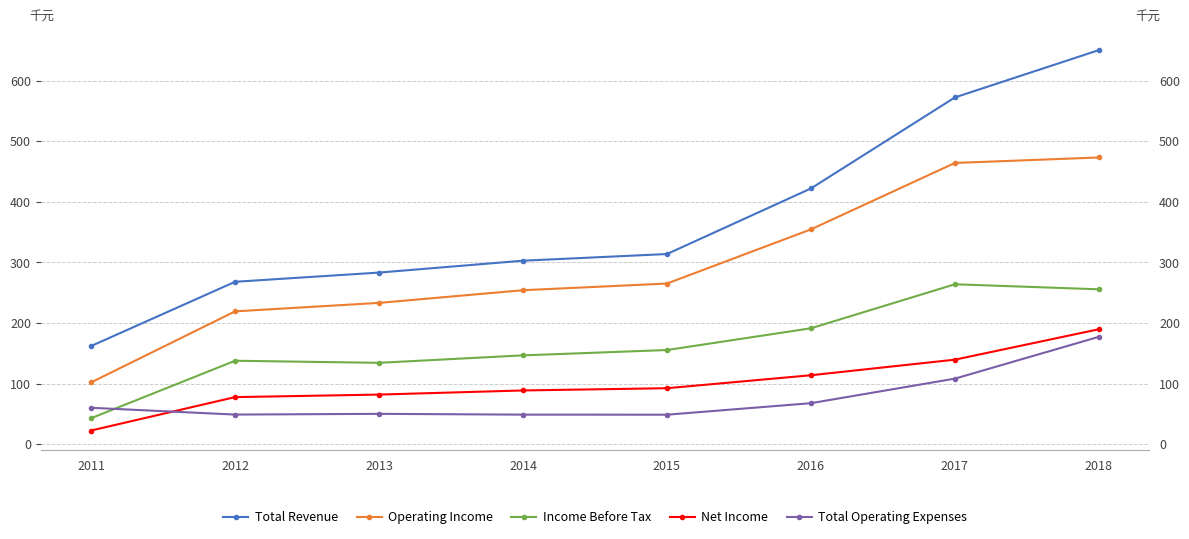

Which category has the lowest value across all series?

2011